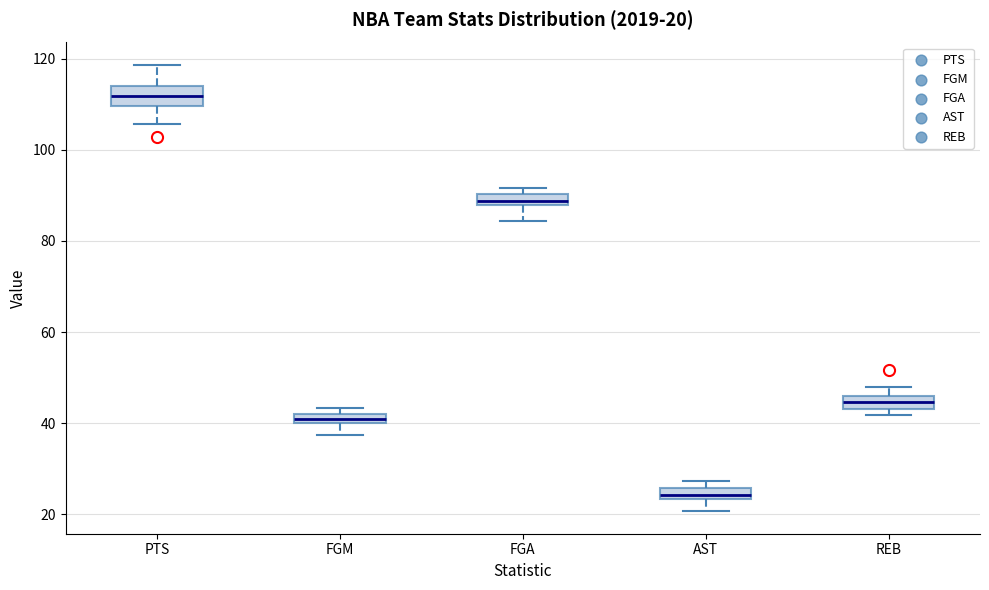

Which box's median line is the highest?

PTS